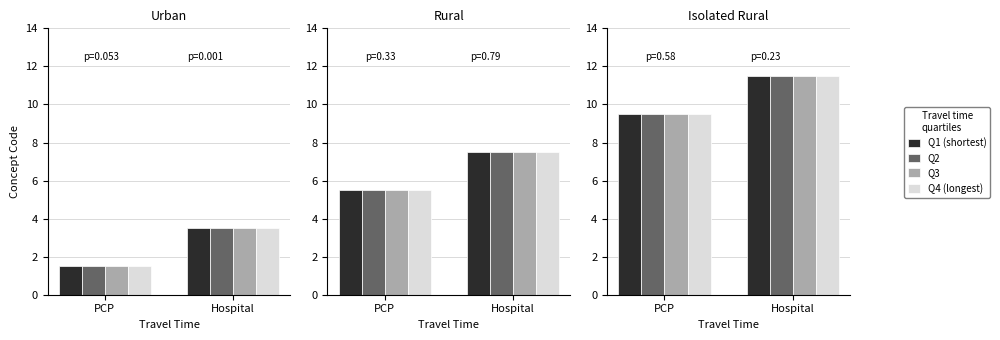

What is the total value across all series at Hospital?

46.0